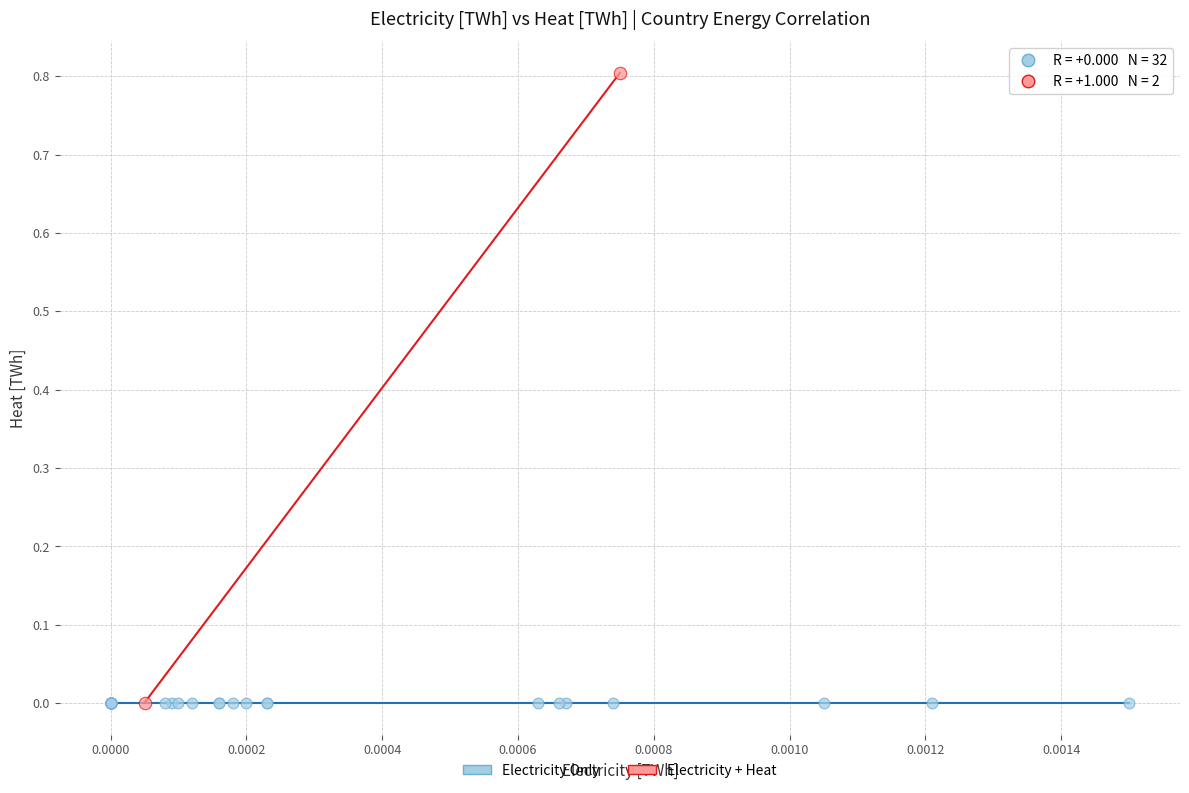

What are all the series names shown in the legend?

Electricity Only, Electricity + Heat